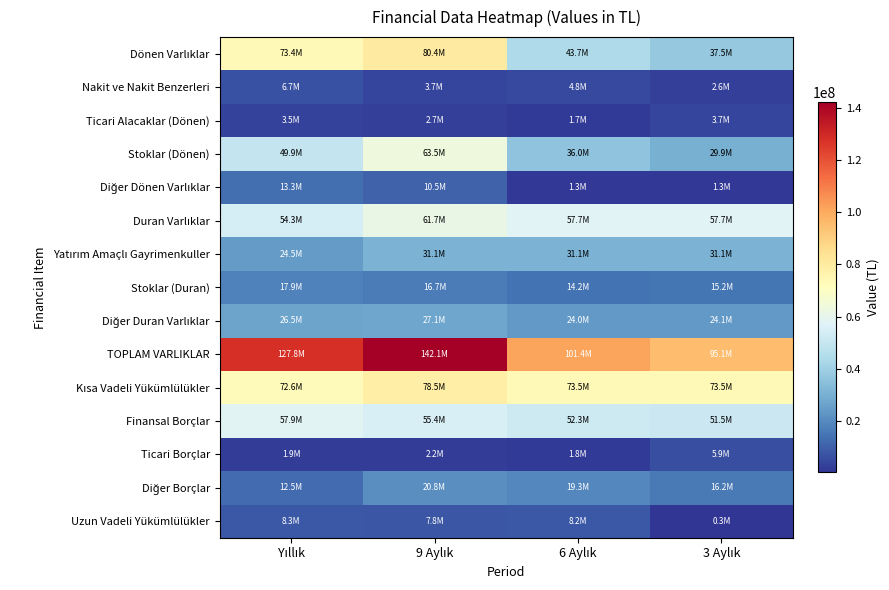

Rank the series at Yıllık from highest to lowest value.

TOPLAM VARLIKLAR, Dönen Varlıklar, Kısa Vadeli Yükümlülükler, Finansal Borçlar, Duran Varlıklar, Stoklar (Dönen), Diğer Duran Varlıklar, Yatırım Amaçlı Gayrimenkuller, Stoklar (Duran), Diğer Dönen Varlıklar, Diğer Borçlar, Uzun Vadeli Yükümlülükler, Nakit ve Nakit Benzerleri, Ticari Alacaklar (Dönen), Ticari Borçlar